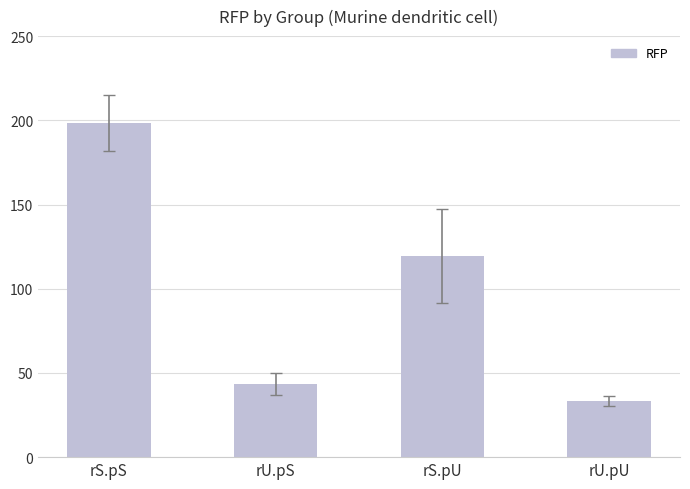

What is the label of the 2nd bar from the left?

rU.pS